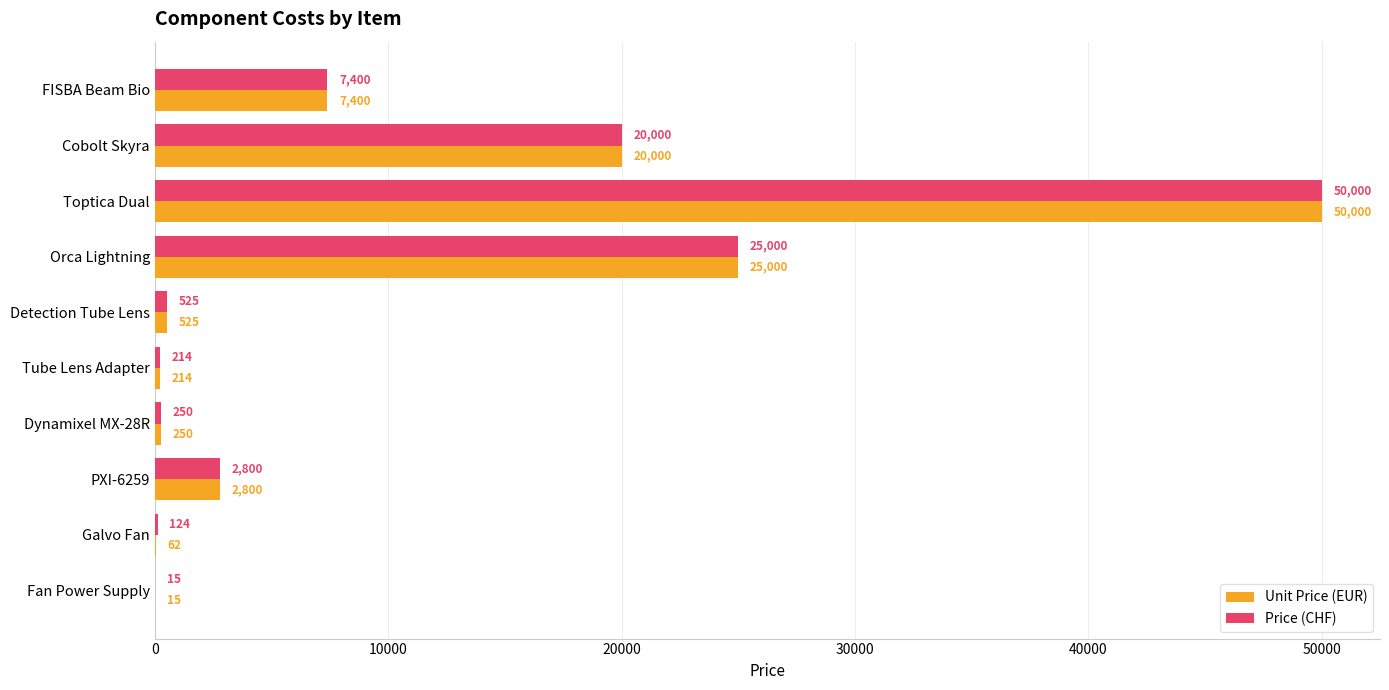

How many series are shown in this chart?

2